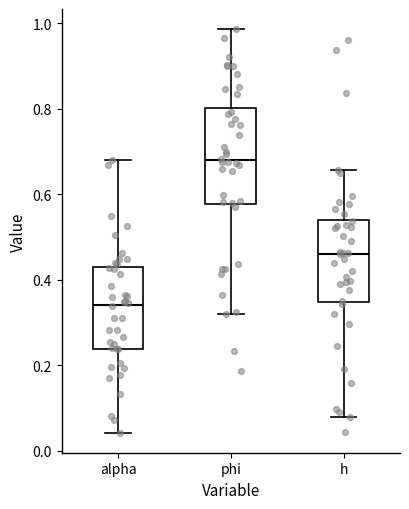

Reading left to right, read every box against the y-axis: the position of its median line, the range the box covers, and the ends of its whiskers. The values are not printed on the chart, so give them approximately, as read against the axis.

alpha: median 0.34, box 0.24 to 0.44, whiskers 0.04 to 0.68
phi: median 0.68, box 0.58 to 0.80, whiskers 0.32 to 0.98
h: median 0.46, box 0.34 to 0.54, whiskers 0.08 to 0.66